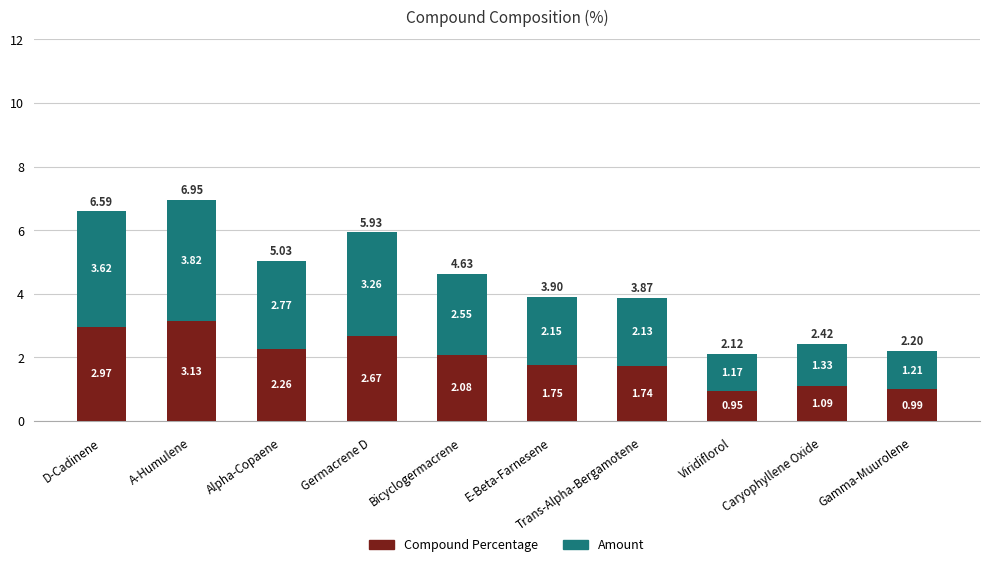

At which label does Compound Percentage first exceed 2?

D-Cadinene